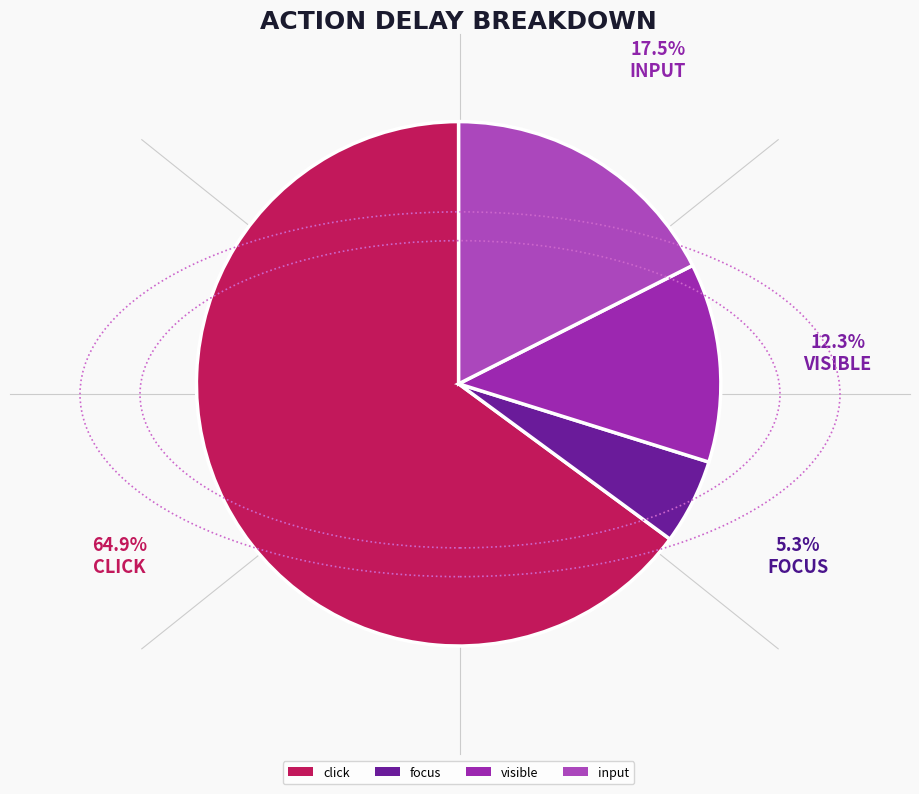

What percentage is the click slice, to the nearest percent?

65%